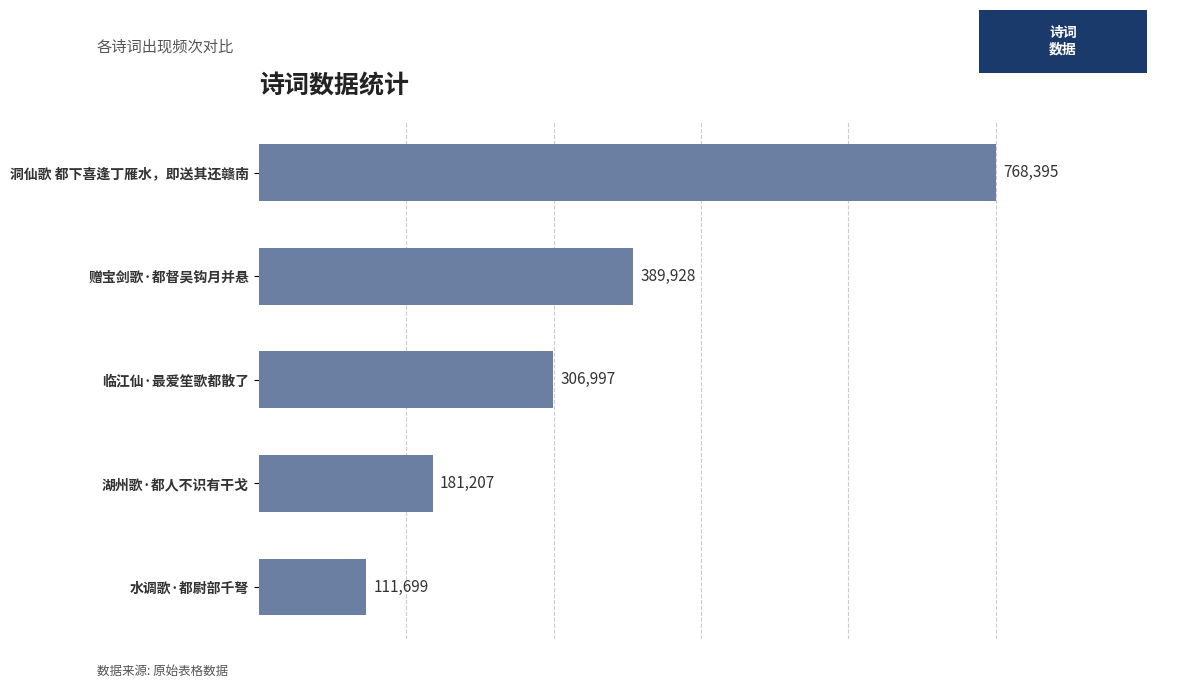

Reading bottom to top, list all the values displayed in this chart.

水调歌·都尉部千弩=111699	湖州歌·都人不识有干戈=181207	临江仙·最爱笙歌都散了=306997	赠宝剑歌·都督吴钩月并悬=389928	洞仙歌 都下喜逢丁雁水，即送其还赣南=768395